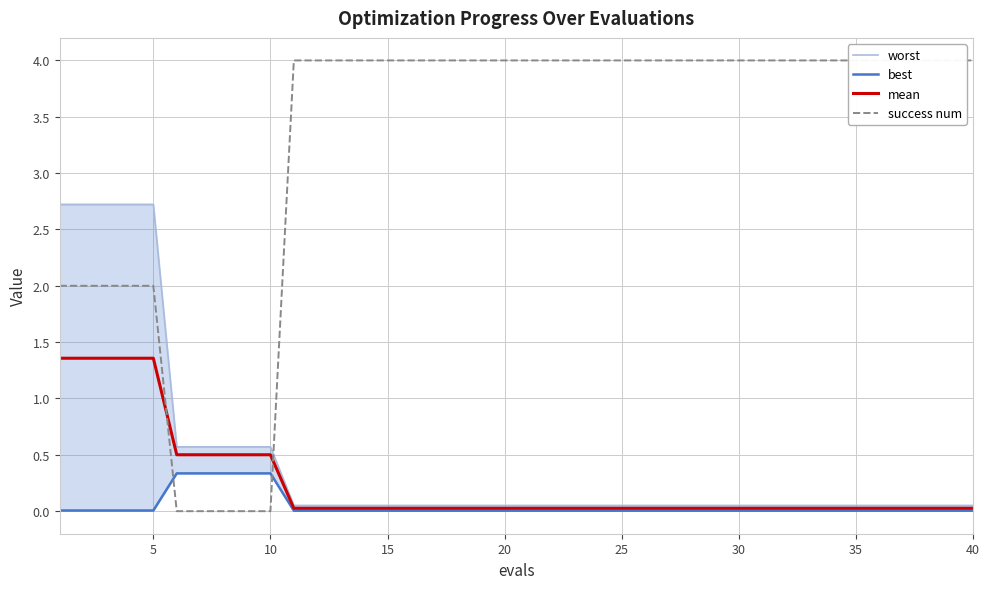

What are all the series names shown in the legend?

worst, best, mean, success num